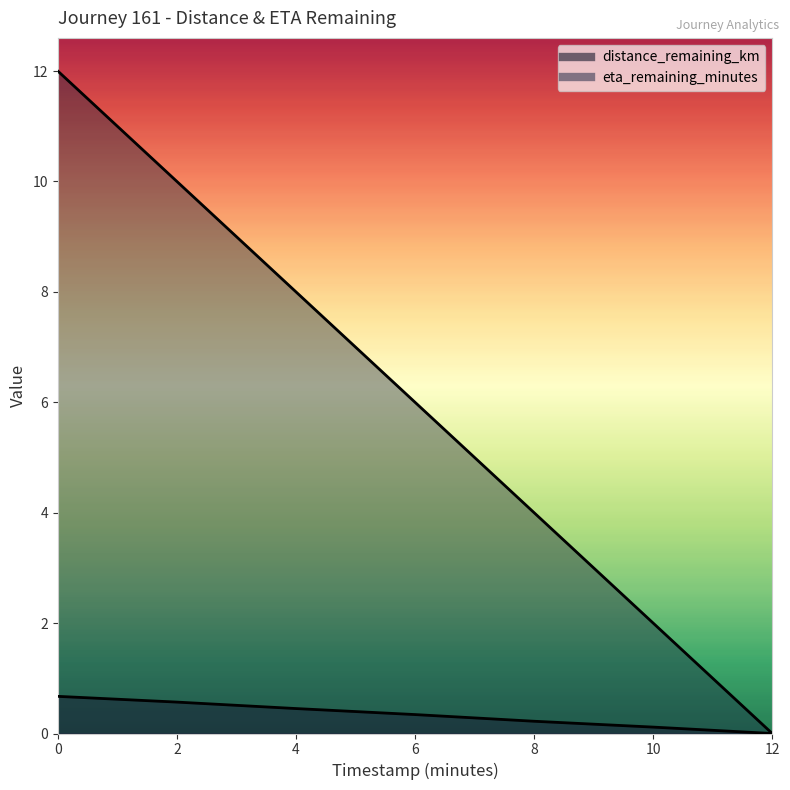

True or false: eta_remaining_minutes and distance_remaining_km intersect in this chart.

False